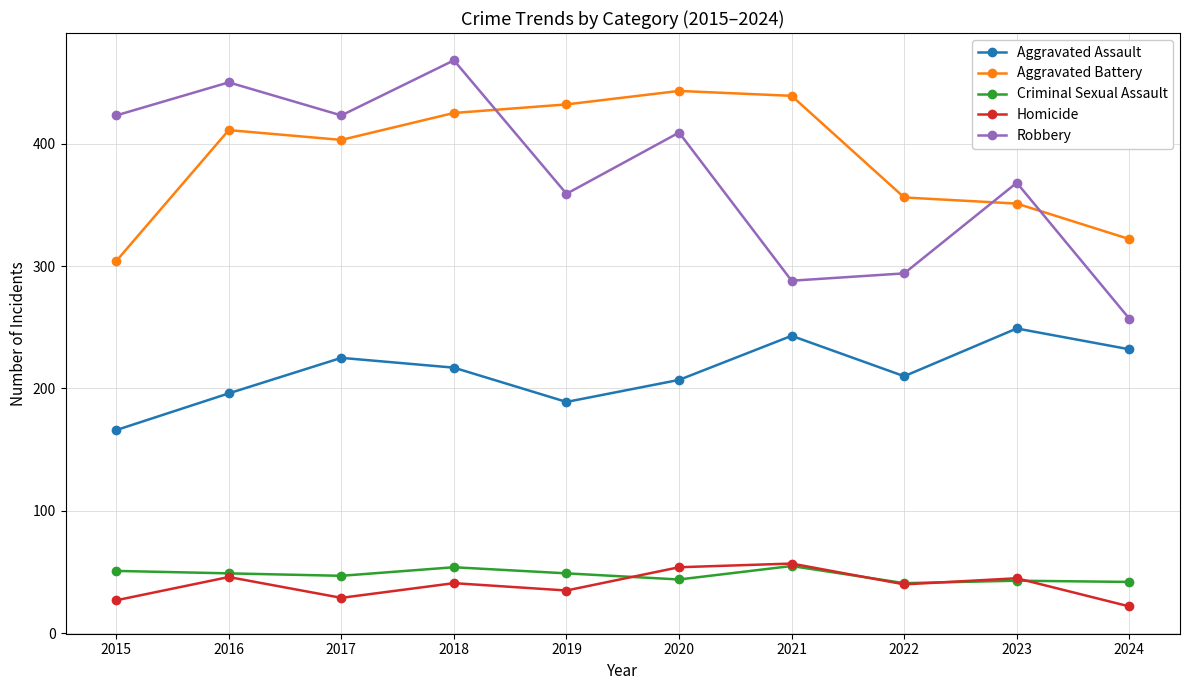

What value does the Aggravated Assault series have at 2022?

210